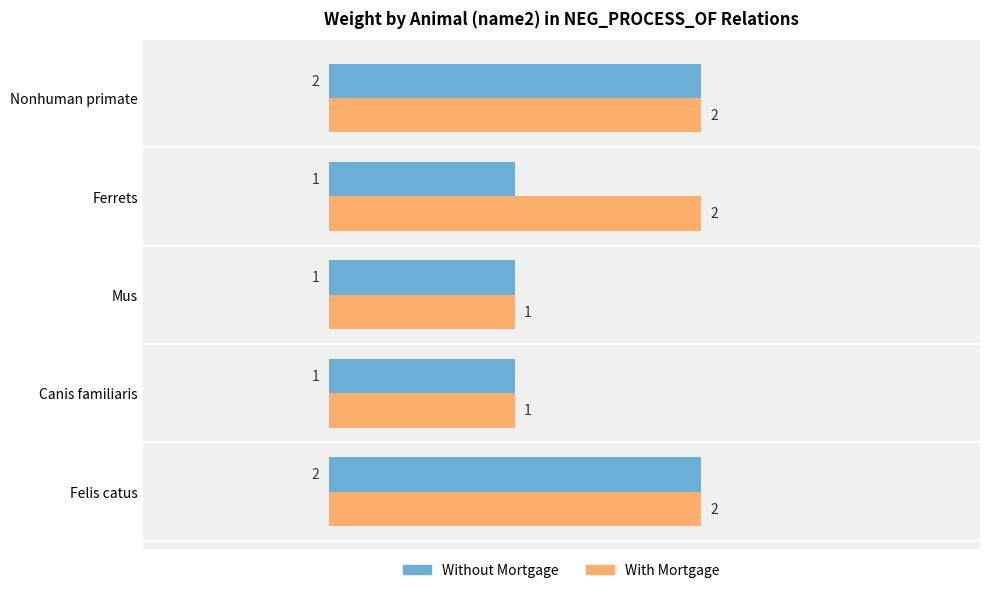

How many Without Mortgage values are between 1 and 2?

5